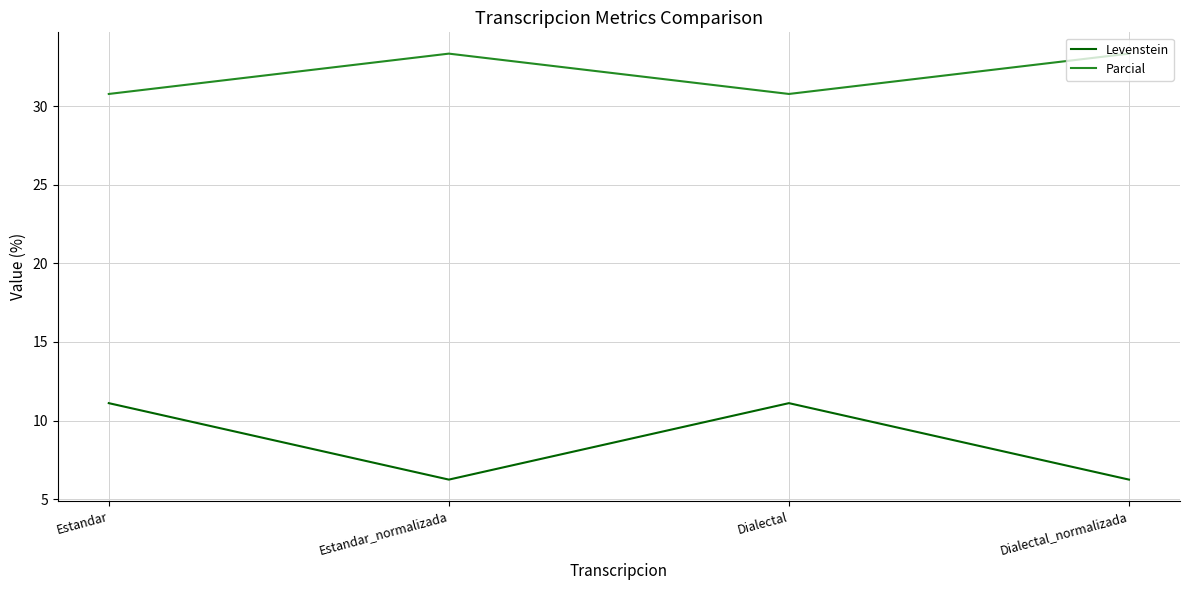

What is the difference between the maximum and minimum values in the Parcial series?

2.6